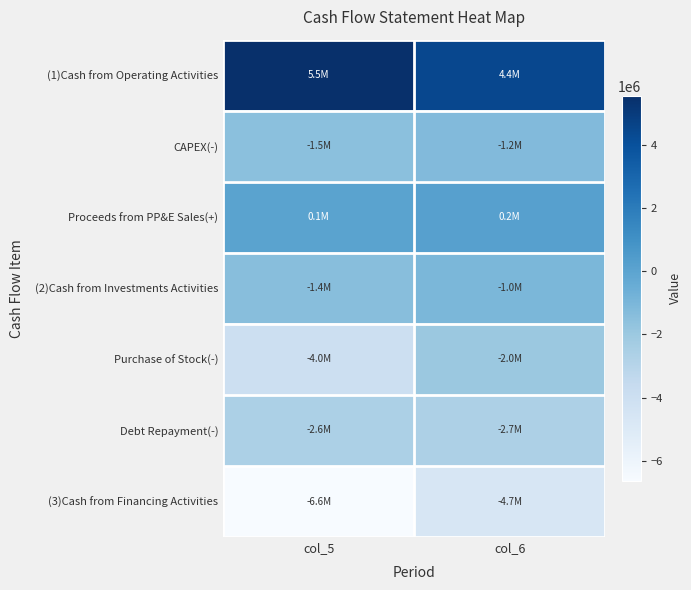

Rank the series by their maximum value, from lowest to highest.

(3)Cash from Financing Activities, Debt Repayment(-), Purchase of Stock(-), CAPEX(-), (2)Cash from Investments Activities, Proceeds from PP&E Sales(+), (1)Cash from Operating Activities